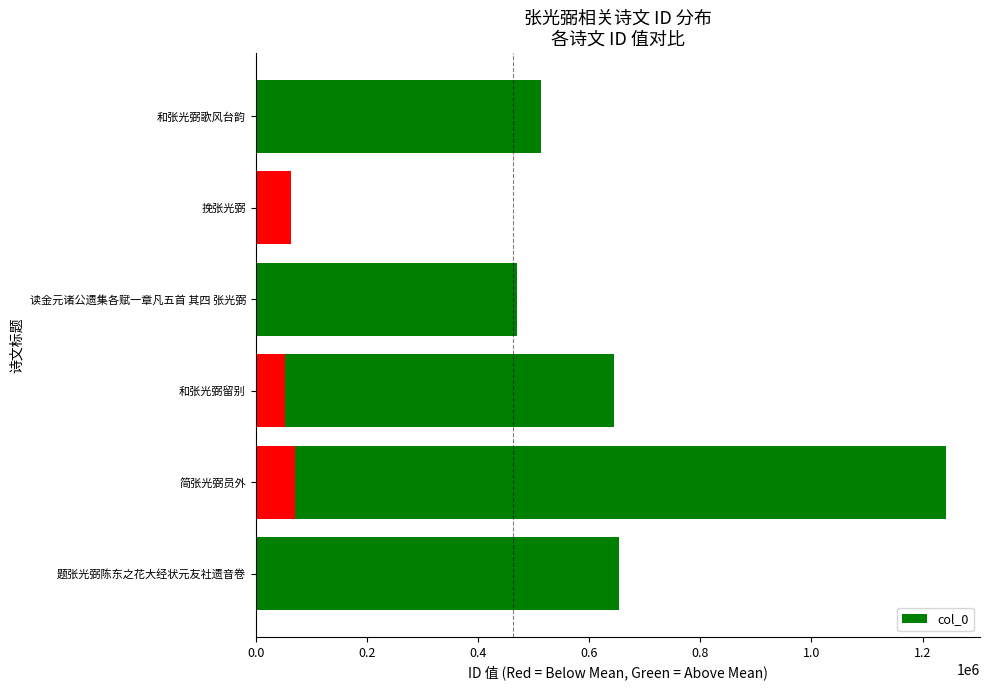

True or false: the data shows 765550 at 和张光弼歌风台韵.

False